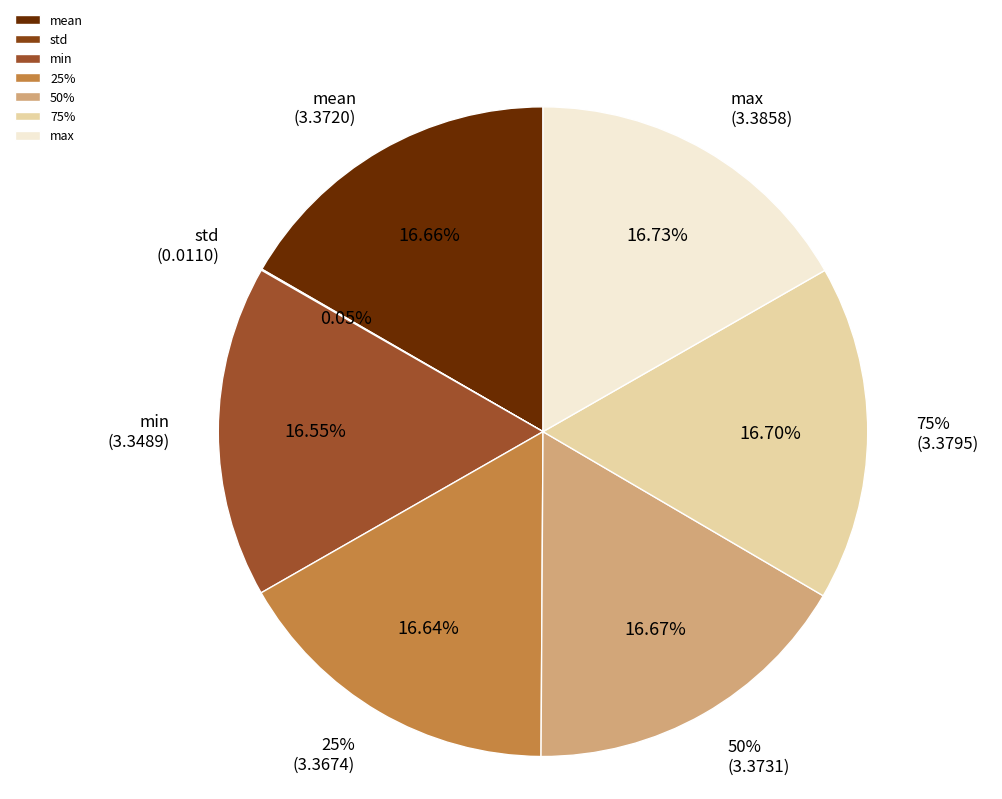

Is there a majority slice in this chart?

No